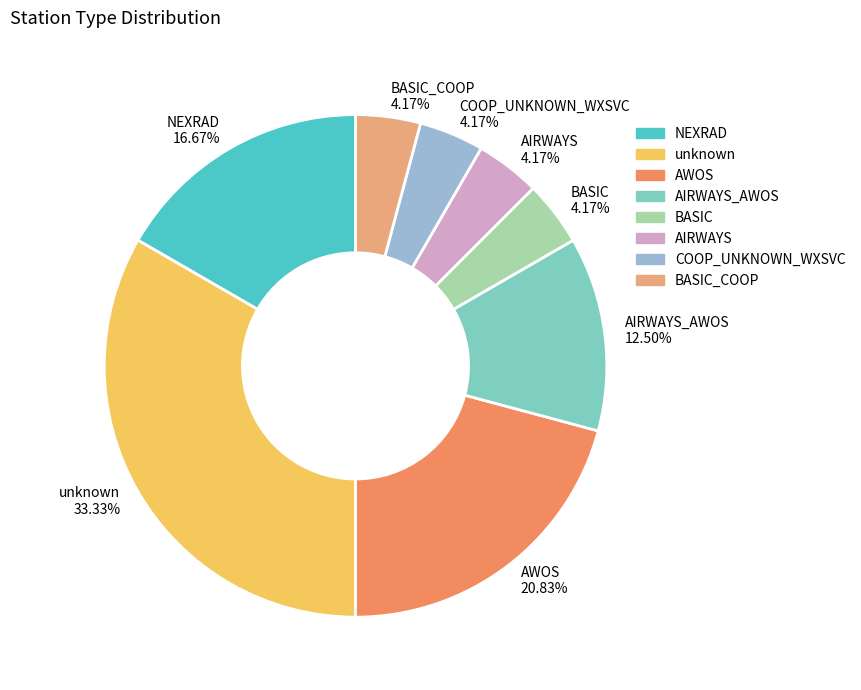

Approximately how many times larger is the value at AWOS compared to BASIC?

5.0